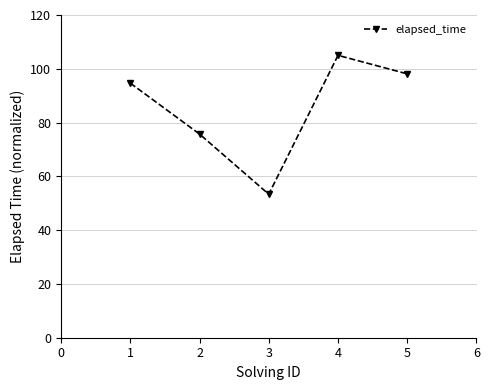

What is the ratio of the value at 3 to the value at 4?

0.5